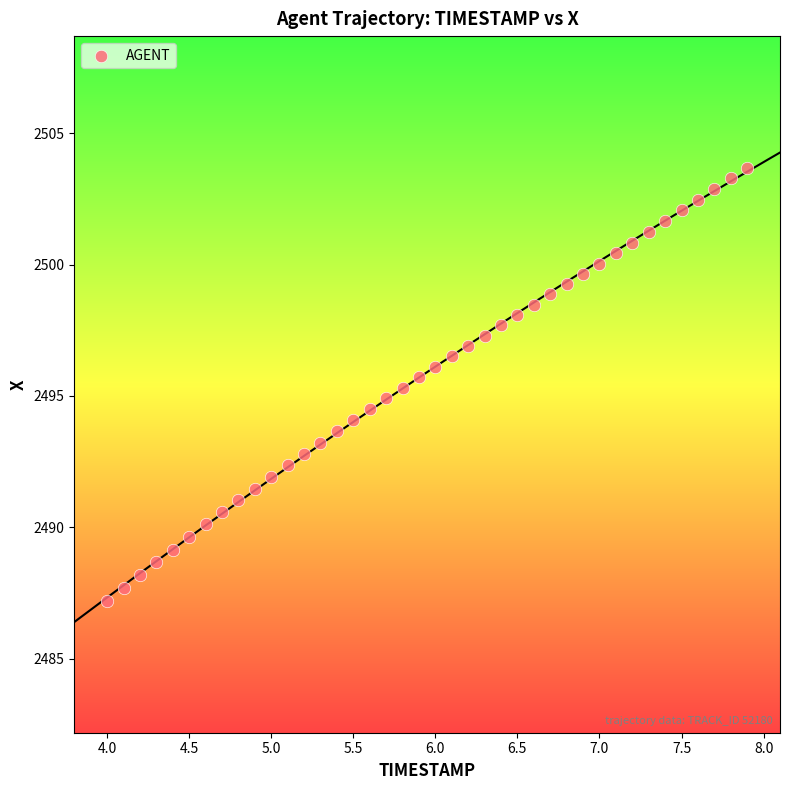

What is the range of X values (max minus min)?

3.9